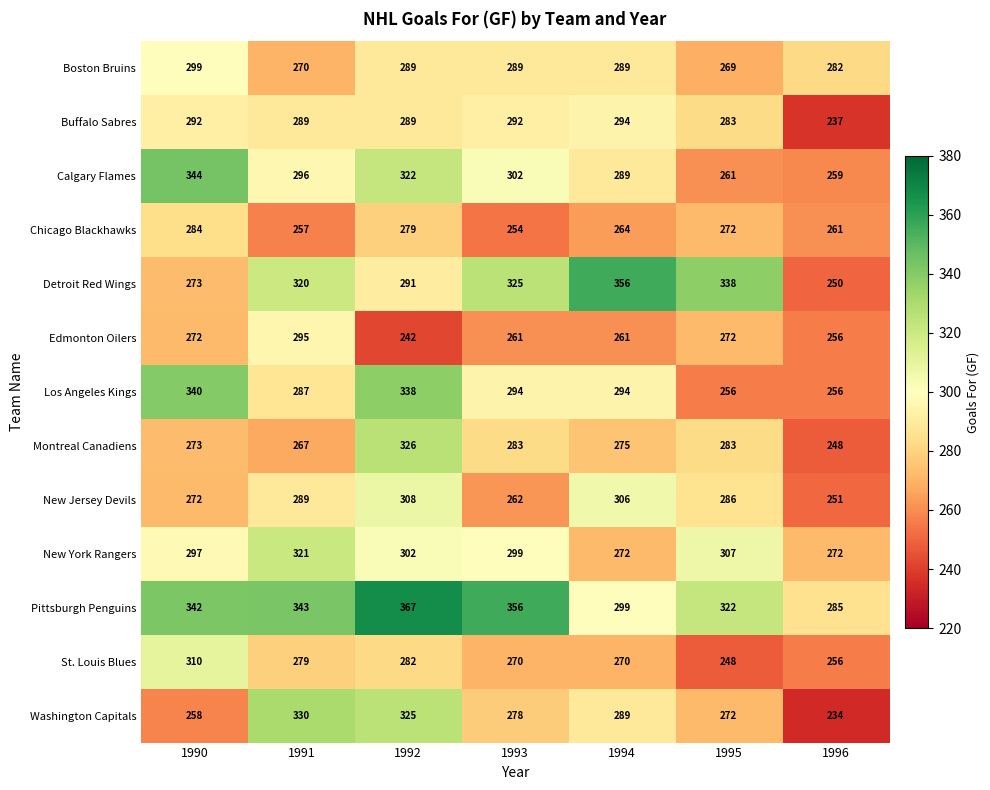

Between 1993 and 1994, which series saw the biggest shift?

Pittsburgh Penguins